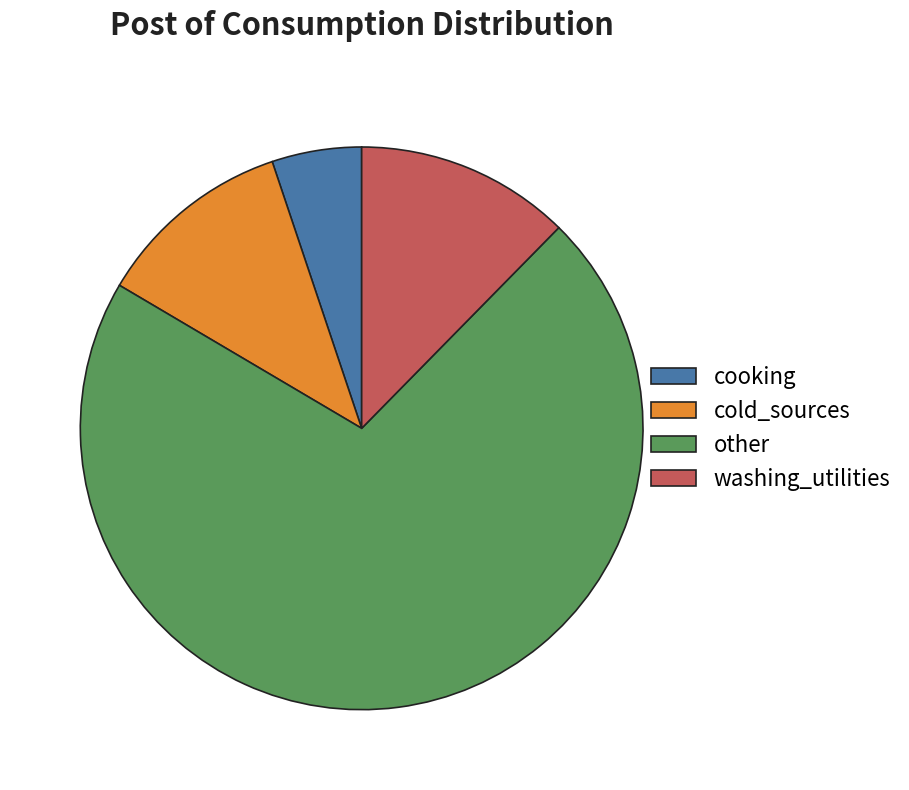

Is it true that washing_utilities is 12% of the pie?

True